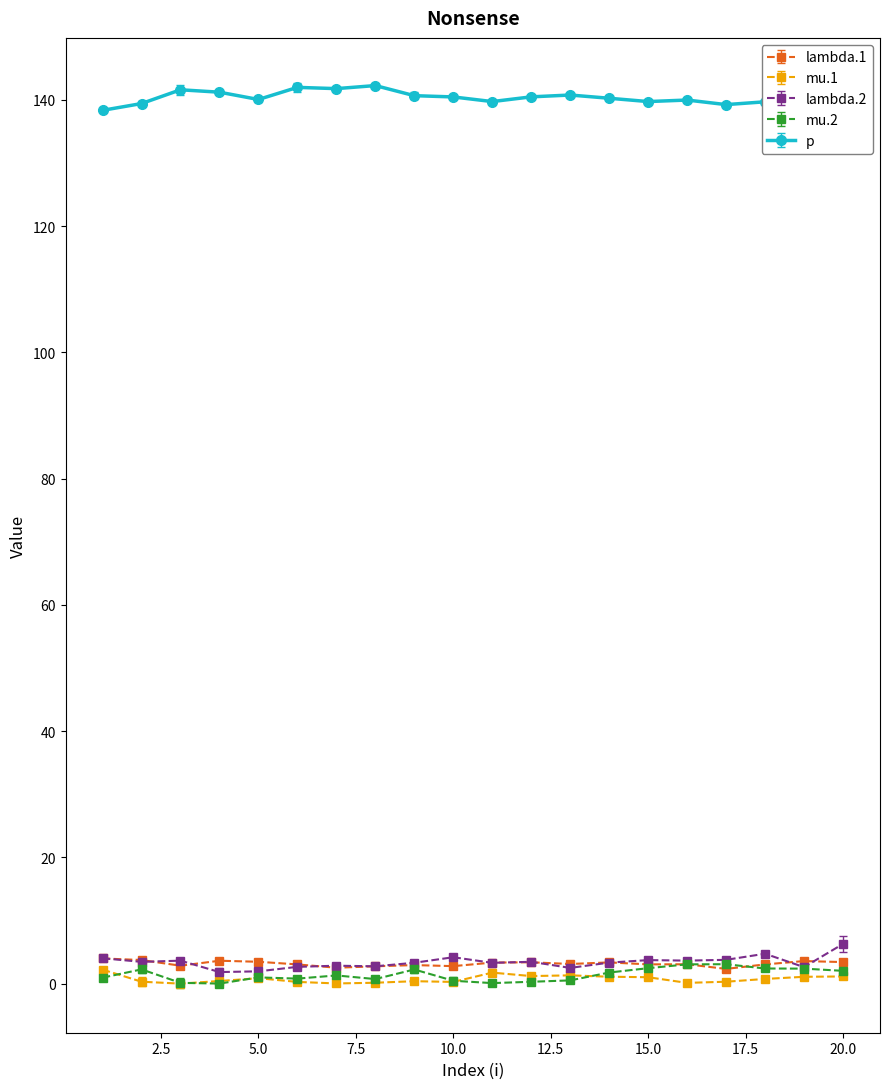

How many categories are shown in the chart?

20